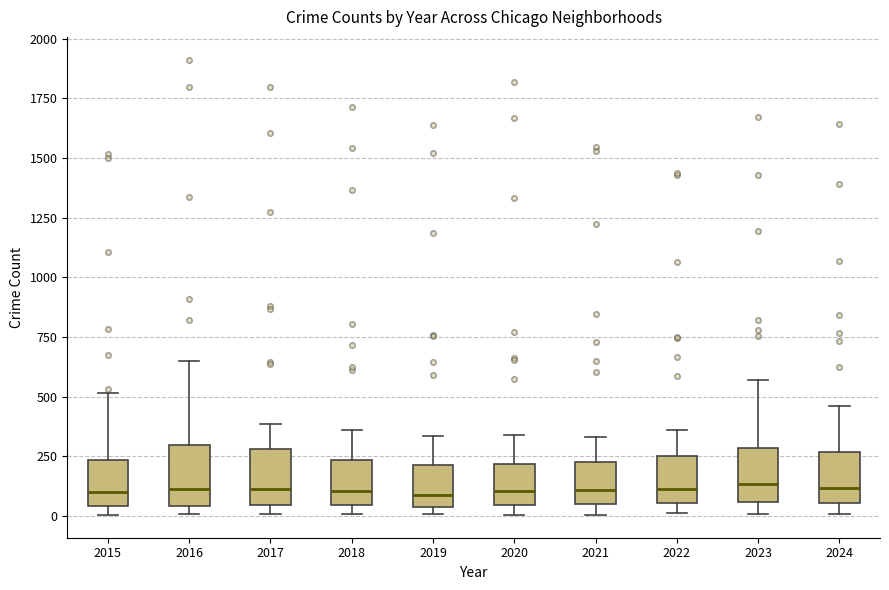

Reading left to right, transcribe this box plot: for each box, give where its median line is, the range the box spans, and where its two whiskers end, as read against the y-axis. The values are not printed on the chart, so give them approximately, as read against the axis.

2015: median 100, box 50 to 250, whiskers 0 to 500
2016: median 100, box 50 to 300, whiskers 0 to 650
2017: median 100, box 50 to 300, whiskers 0 to 400
2018: median 100, box 50 to 250, whiskers 0 to 350
2019: median 100, box 50 to 200, whiskers 0 to 350
2020: median 100, box 50 to 200, whiskers 0 to 350
2021: median 100, box 50 to 250, whiskers 0 to 350
2022: median 100, box 50 to 250, whiskers 0 to 350
2023: median 150, box 50 to 300, whiskers 0 to 550
2024: median 100, box 50 to 250, whiskers 0 to 450